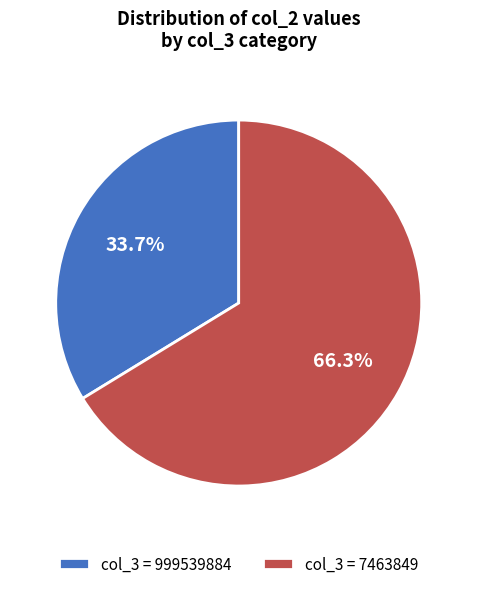

Which category has the biggest portion of the pie?

col_3 = 7463849